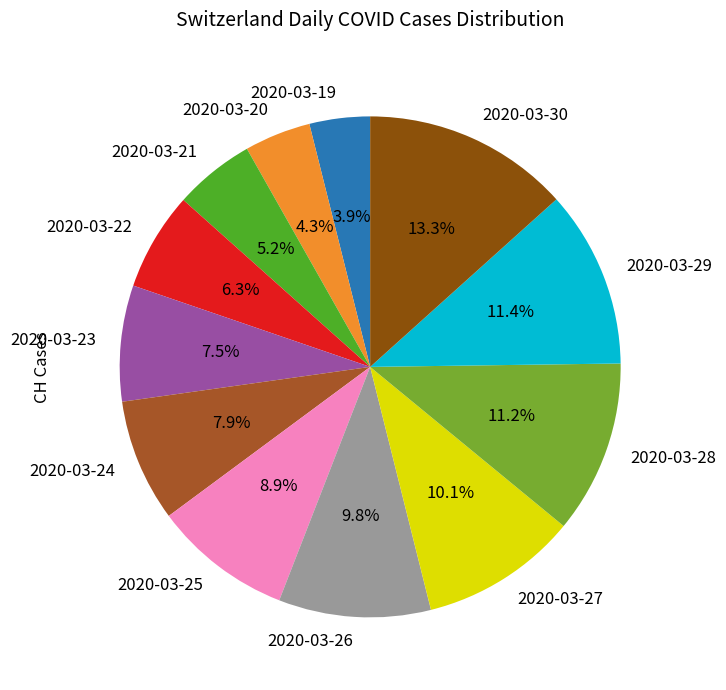

Approximately how many times larger is the value at 2020-03-29 compared to 2020-03-24?

1.4